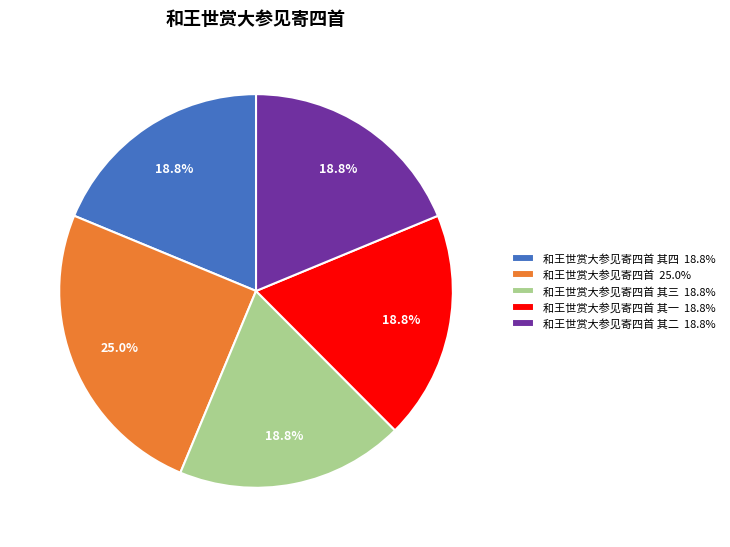

Which has a higher value, 和王世赏大参见寄四首 25.0% or 和王世赏大参见寄四首 其一 18.8%?

和王世赏大参见寄四首 25.0%